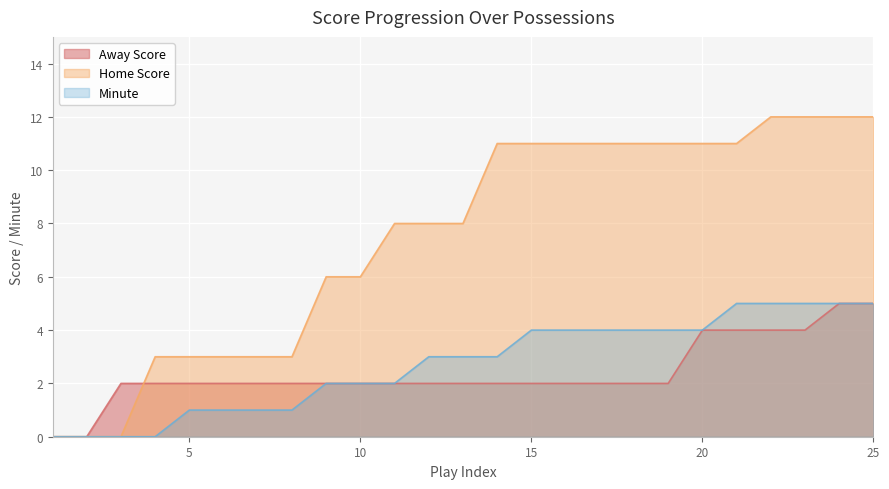

Rank the categories by Home Score value from lowest to highest.

1, 2, 3, 4, 5, 6, 7, 8, 9, 10, 11, 12, 13, 14, 15, 16, 17, 18, 19, 20, 21, 22, 23, 24, 25